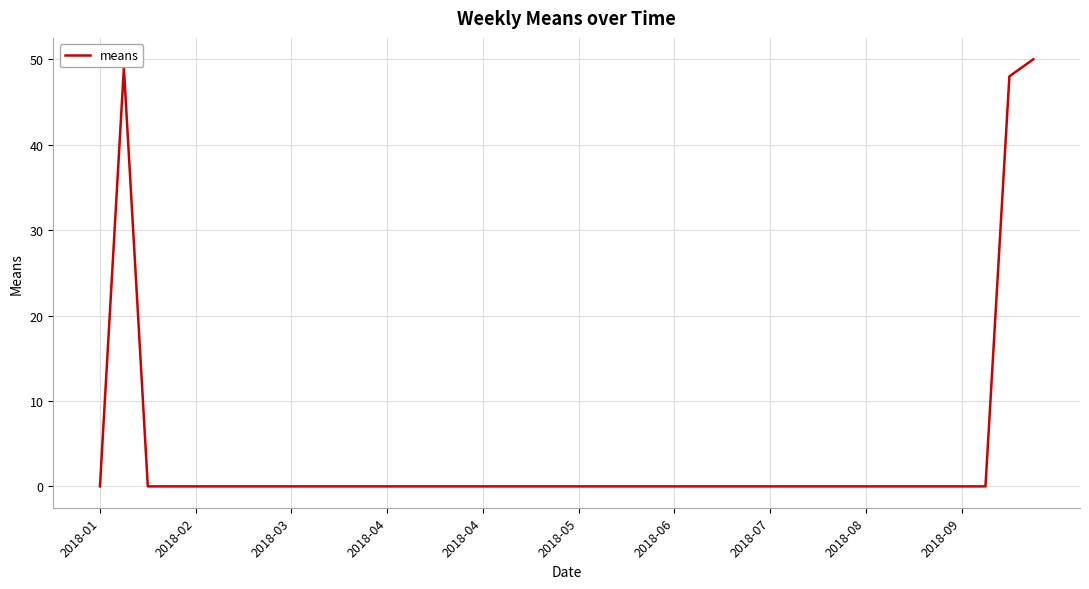

What is the maximum value shown in the chart?

50